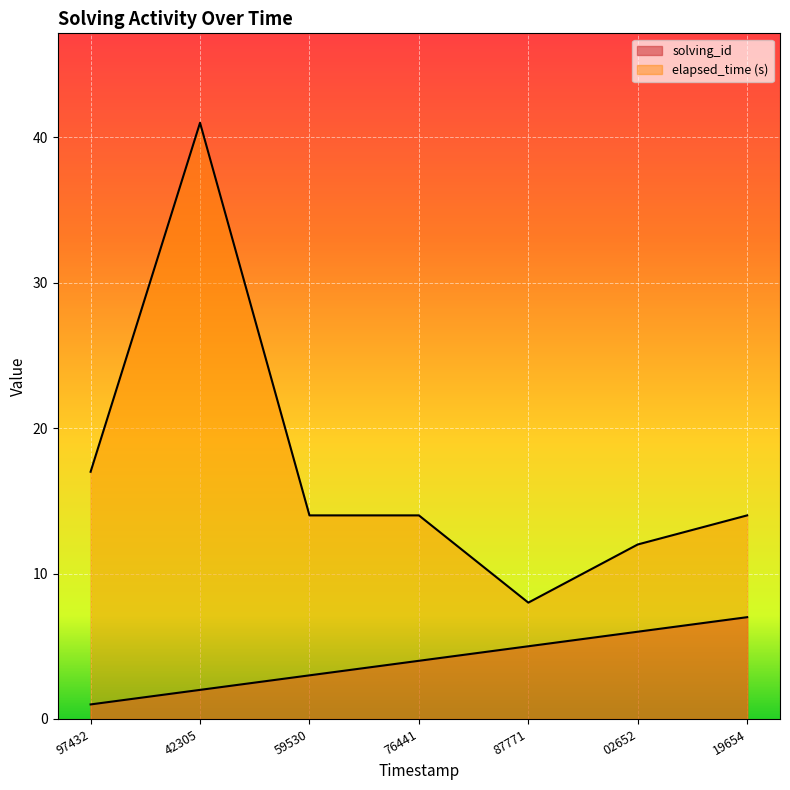

True or false: elapsed_time and solving_id cross at least once.

False